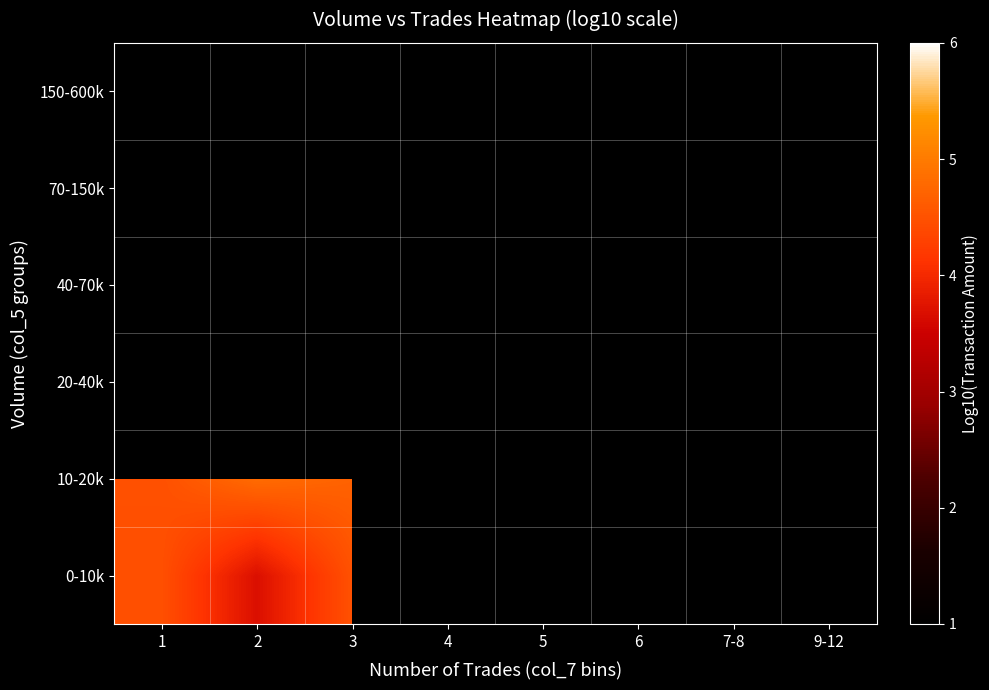

The value of 40-70k at 7-8 is 2.8. True or false?

False